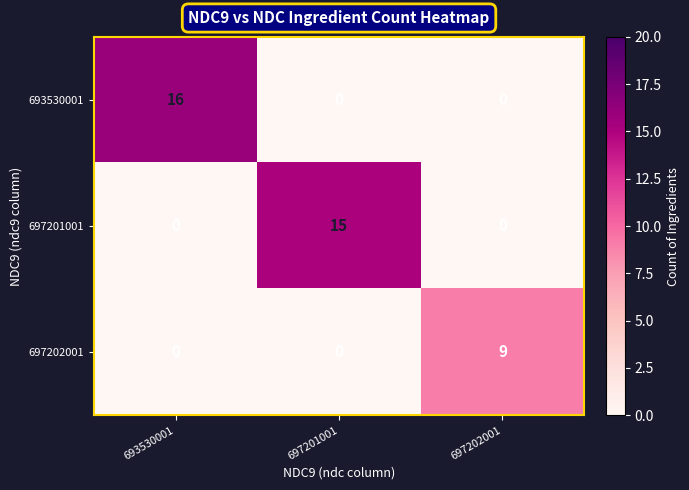

Rank the series by their maximum value, from lowest to highest.

697202001, 697201001, 693530001